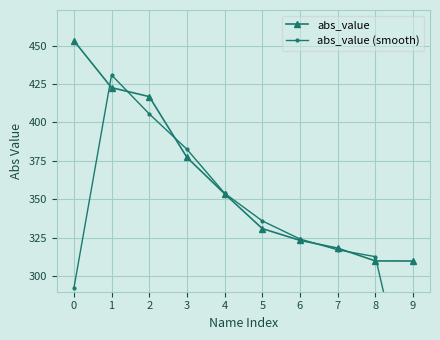

Between 7 and 2, which is larger?

2